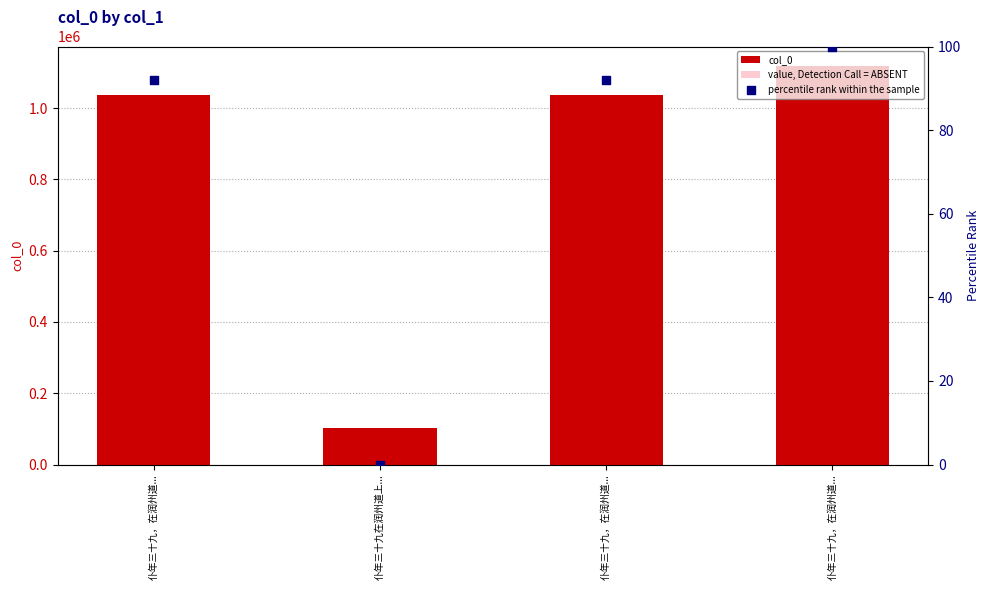

Which series has the largest Y range (max minus min)?

col_0